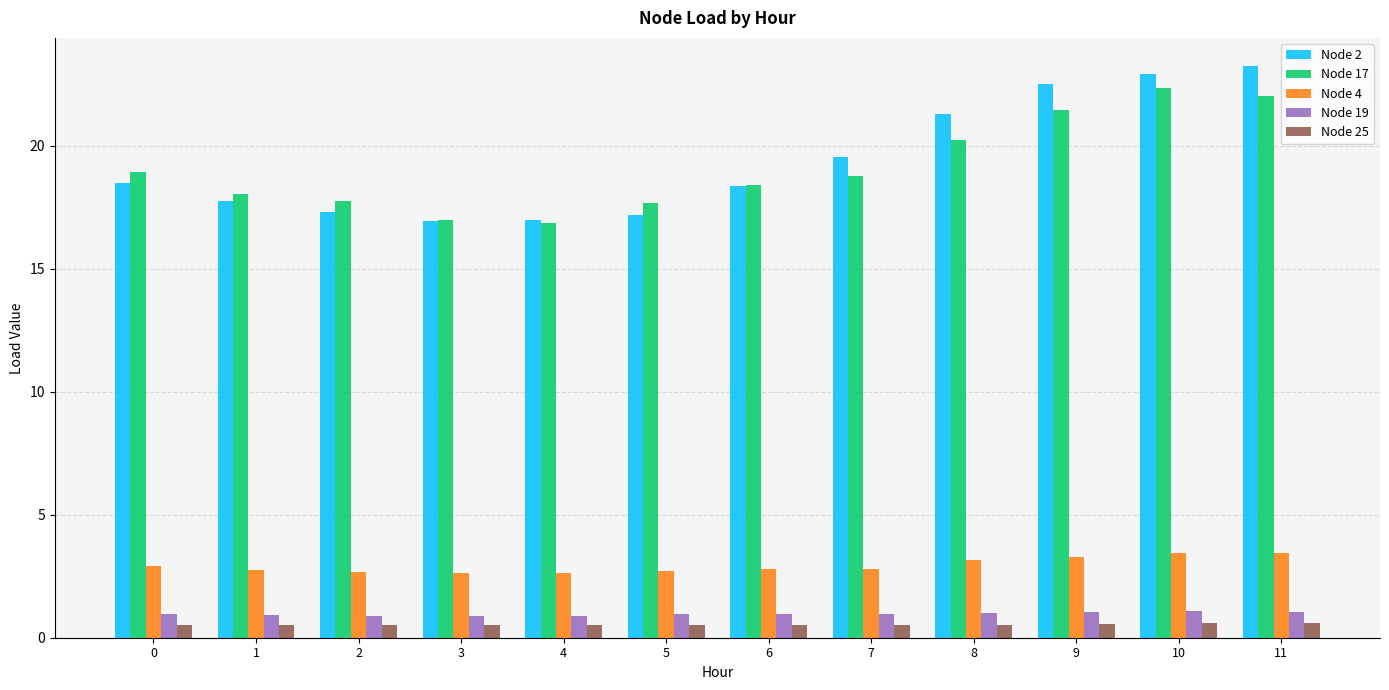

Is the value of Node 25 at 10 greater than the value of Node 17 at 1?

No